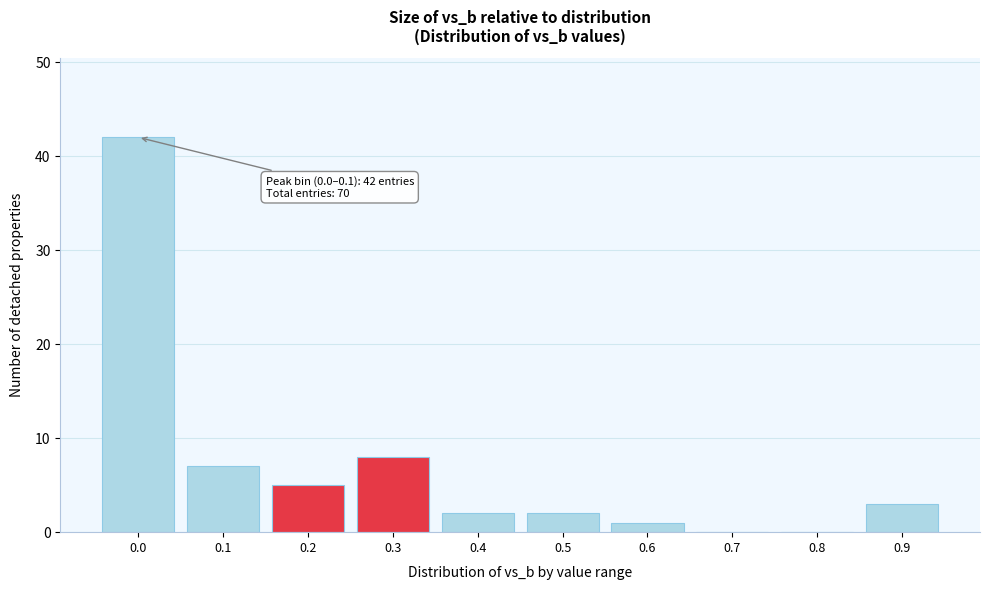

Reading left to right, extract all data points from this chart.

0.0=42	0.1=7	0.2=5	0.3=8	0.4=2	0.5=2	0.6=1	0.7=0	0.8=0	0.9=3